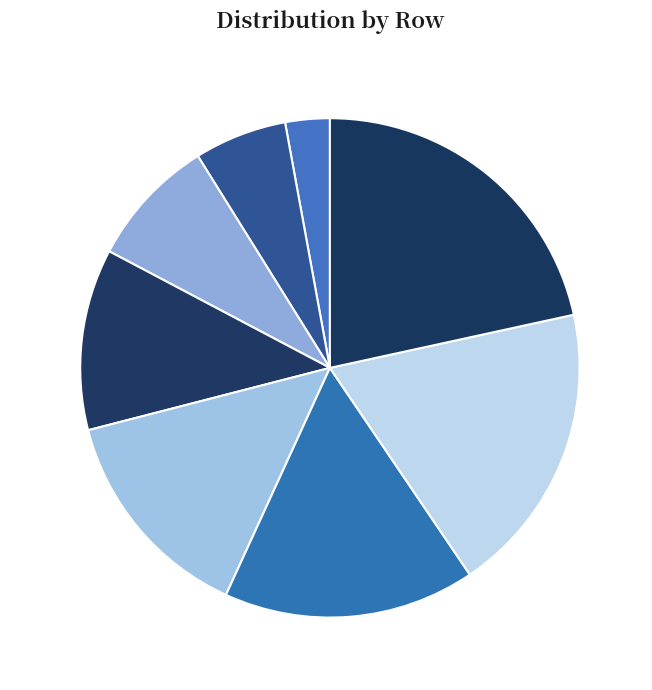

Is there a majority slice in this chart?

No